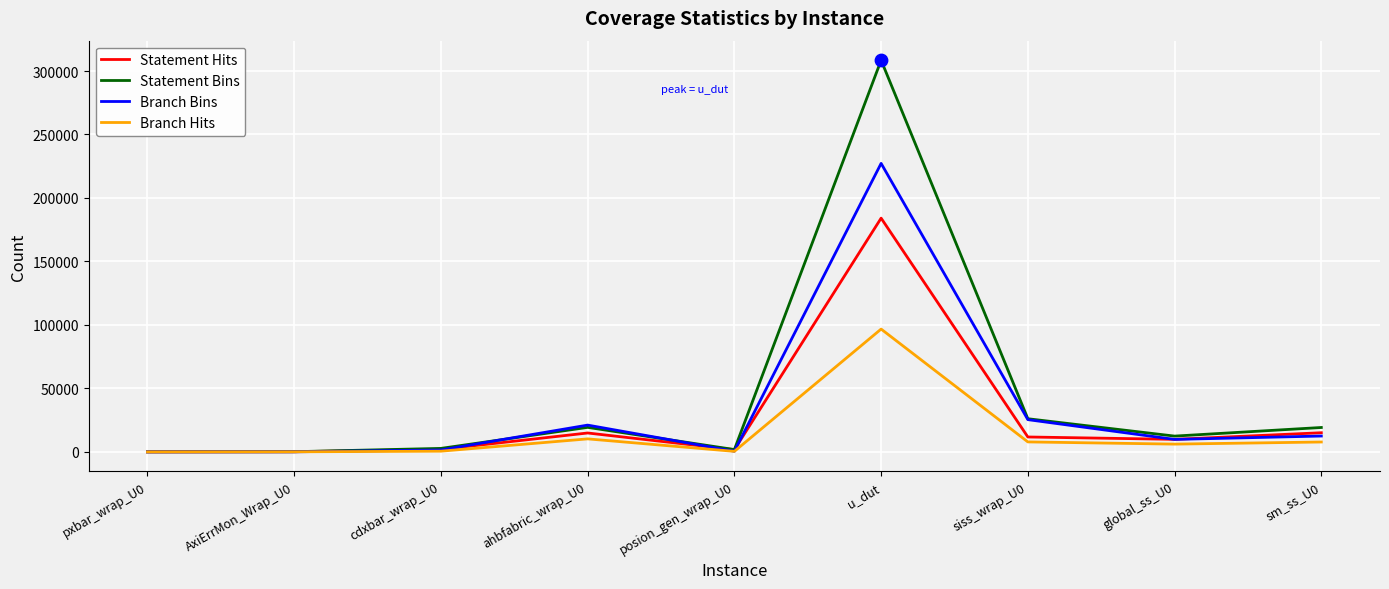

Which series has the largest range (max minus min)?

Statement Bins